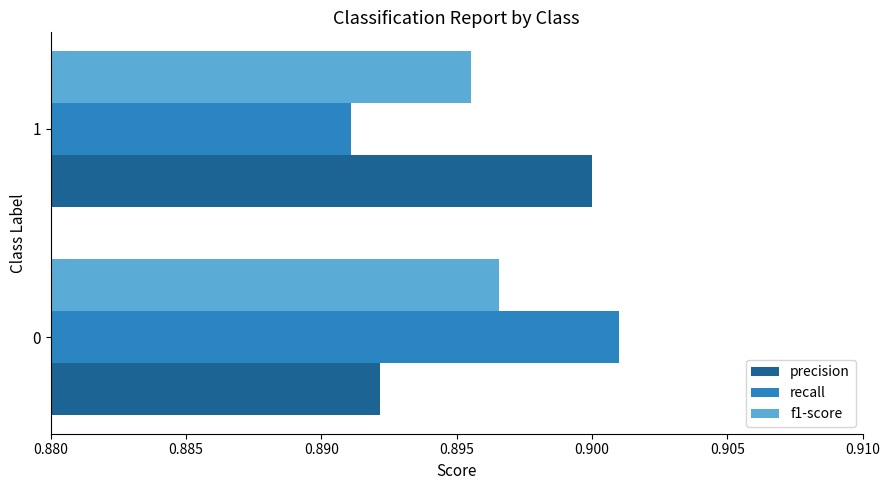

The value of precision at 1 is 0.9. True or false?

True